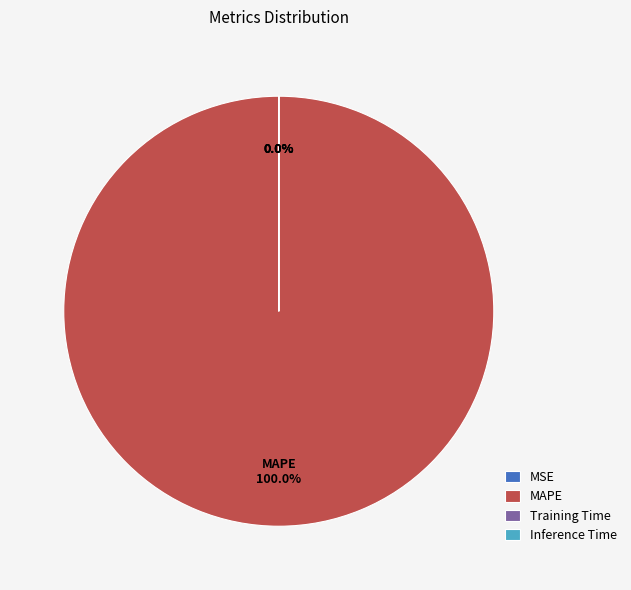

Is it true that MAPE is 100% of the pie?

True